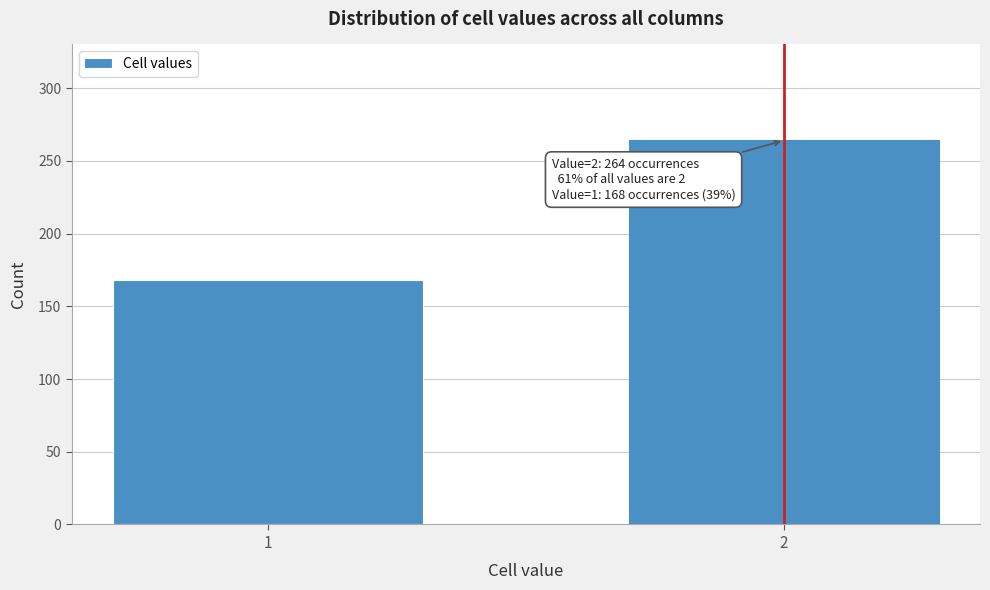

Reading left to right, transcribe all the data shown in this chart.

1=168	2=264